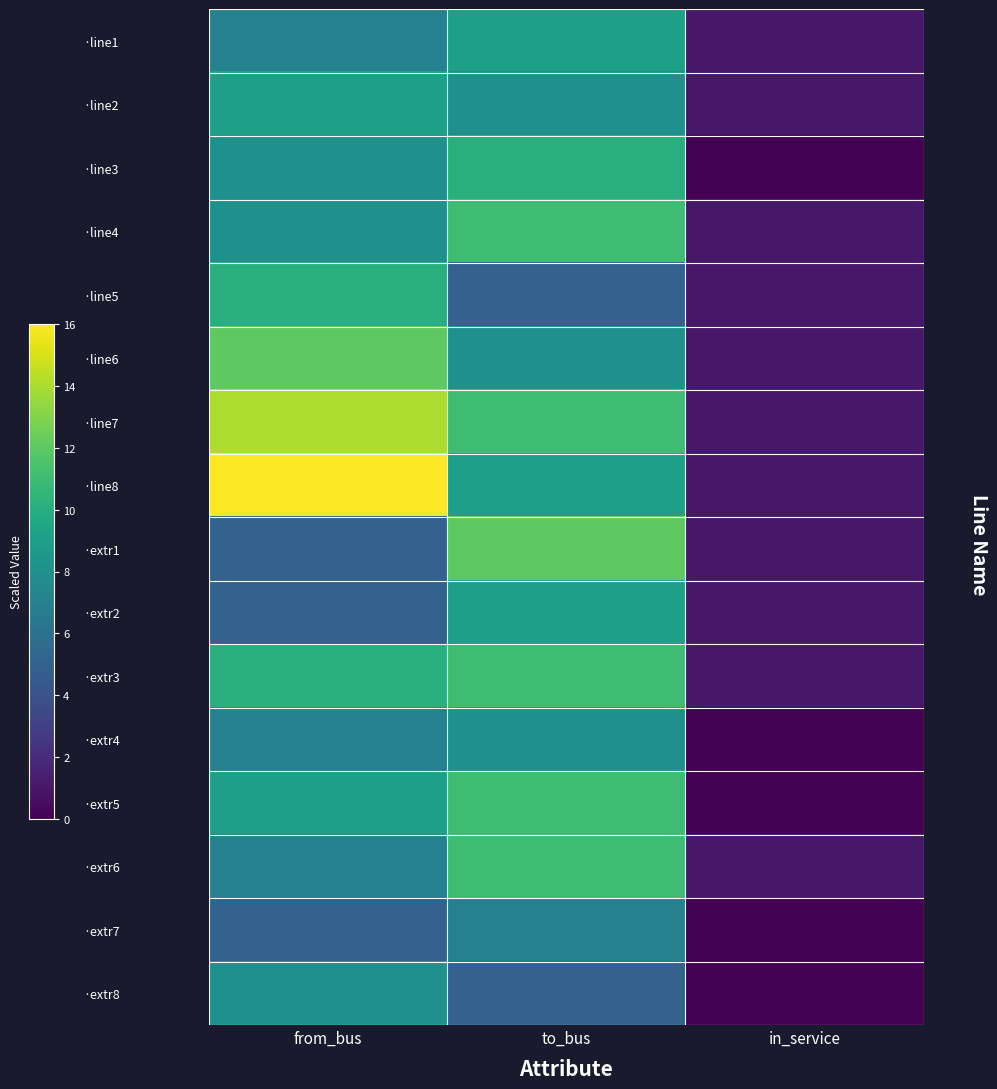

At which category is the sum across all series the highest?

to_bus